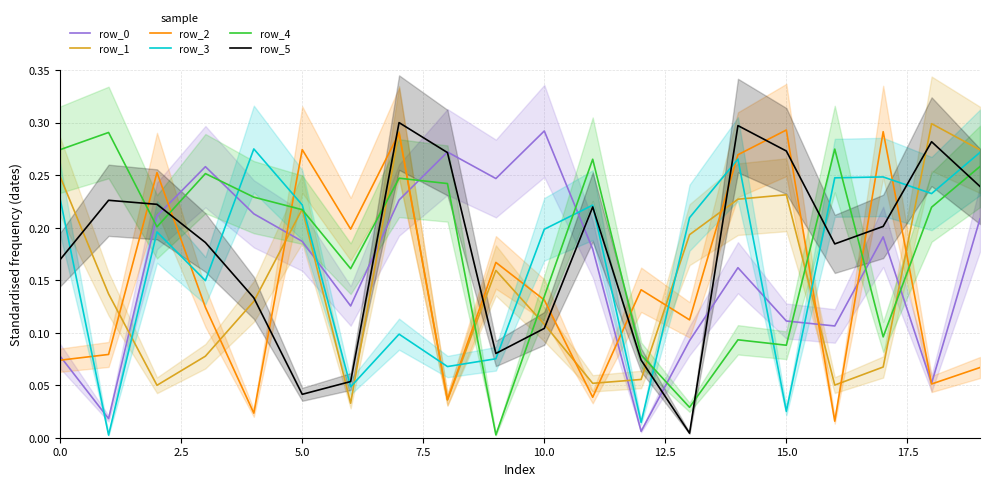

What is the value of the row_2 point at the 20th from the left?

0.1